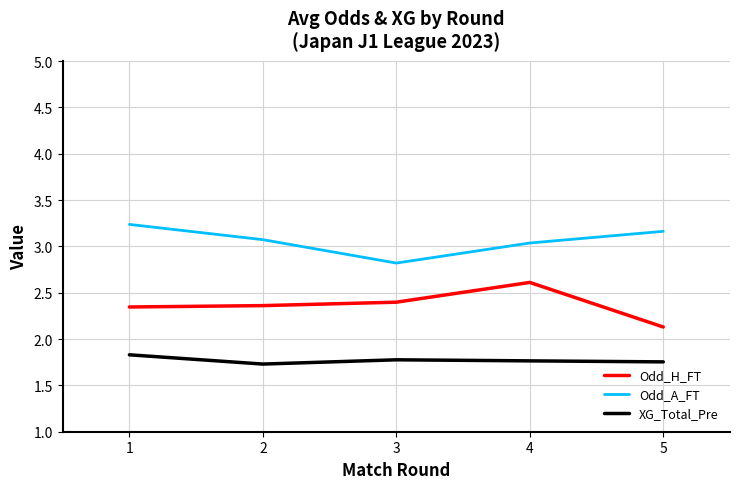

What are all the series names shown in the legend?

Odd_H_FT, Odd_A_FT, XG_Total_Pre